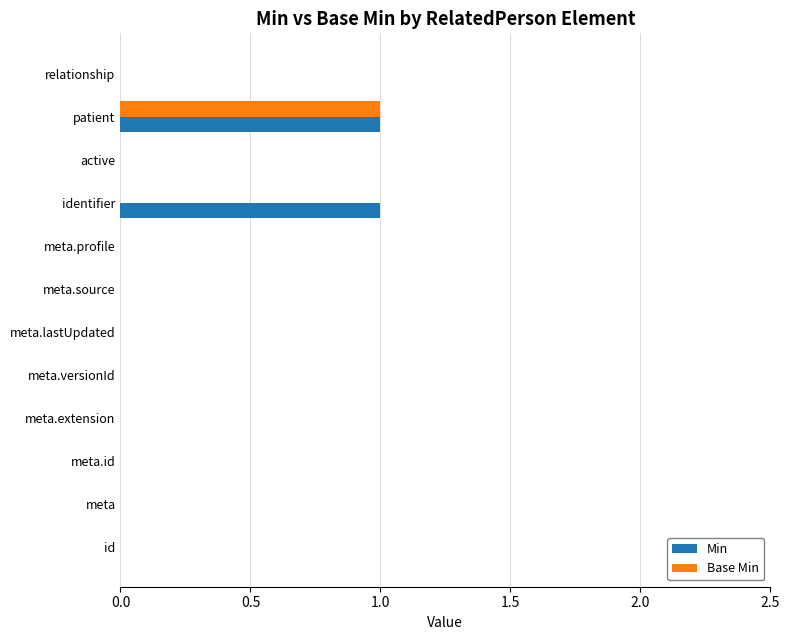

What are all the series names shown in the legend?

Min, Base Min